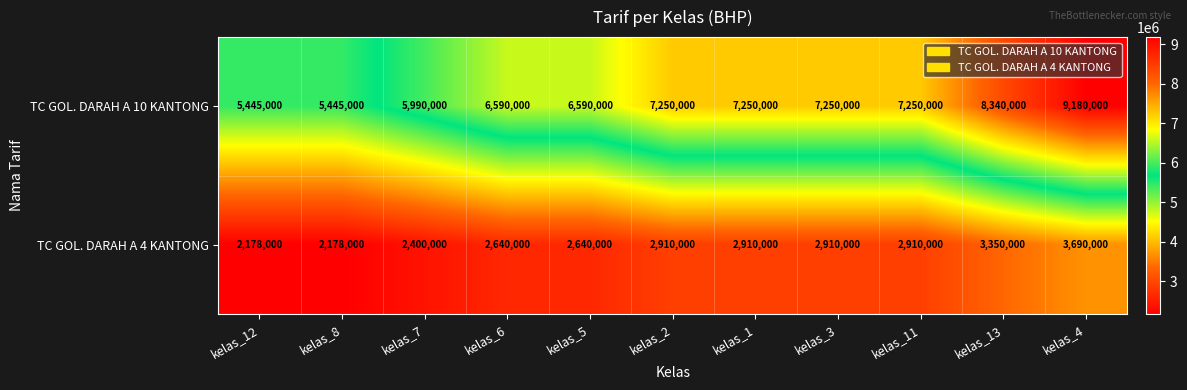

Is it true that TC GOL. DARAH A 4 KANTONG equals 2400000 at kelas_7?

True